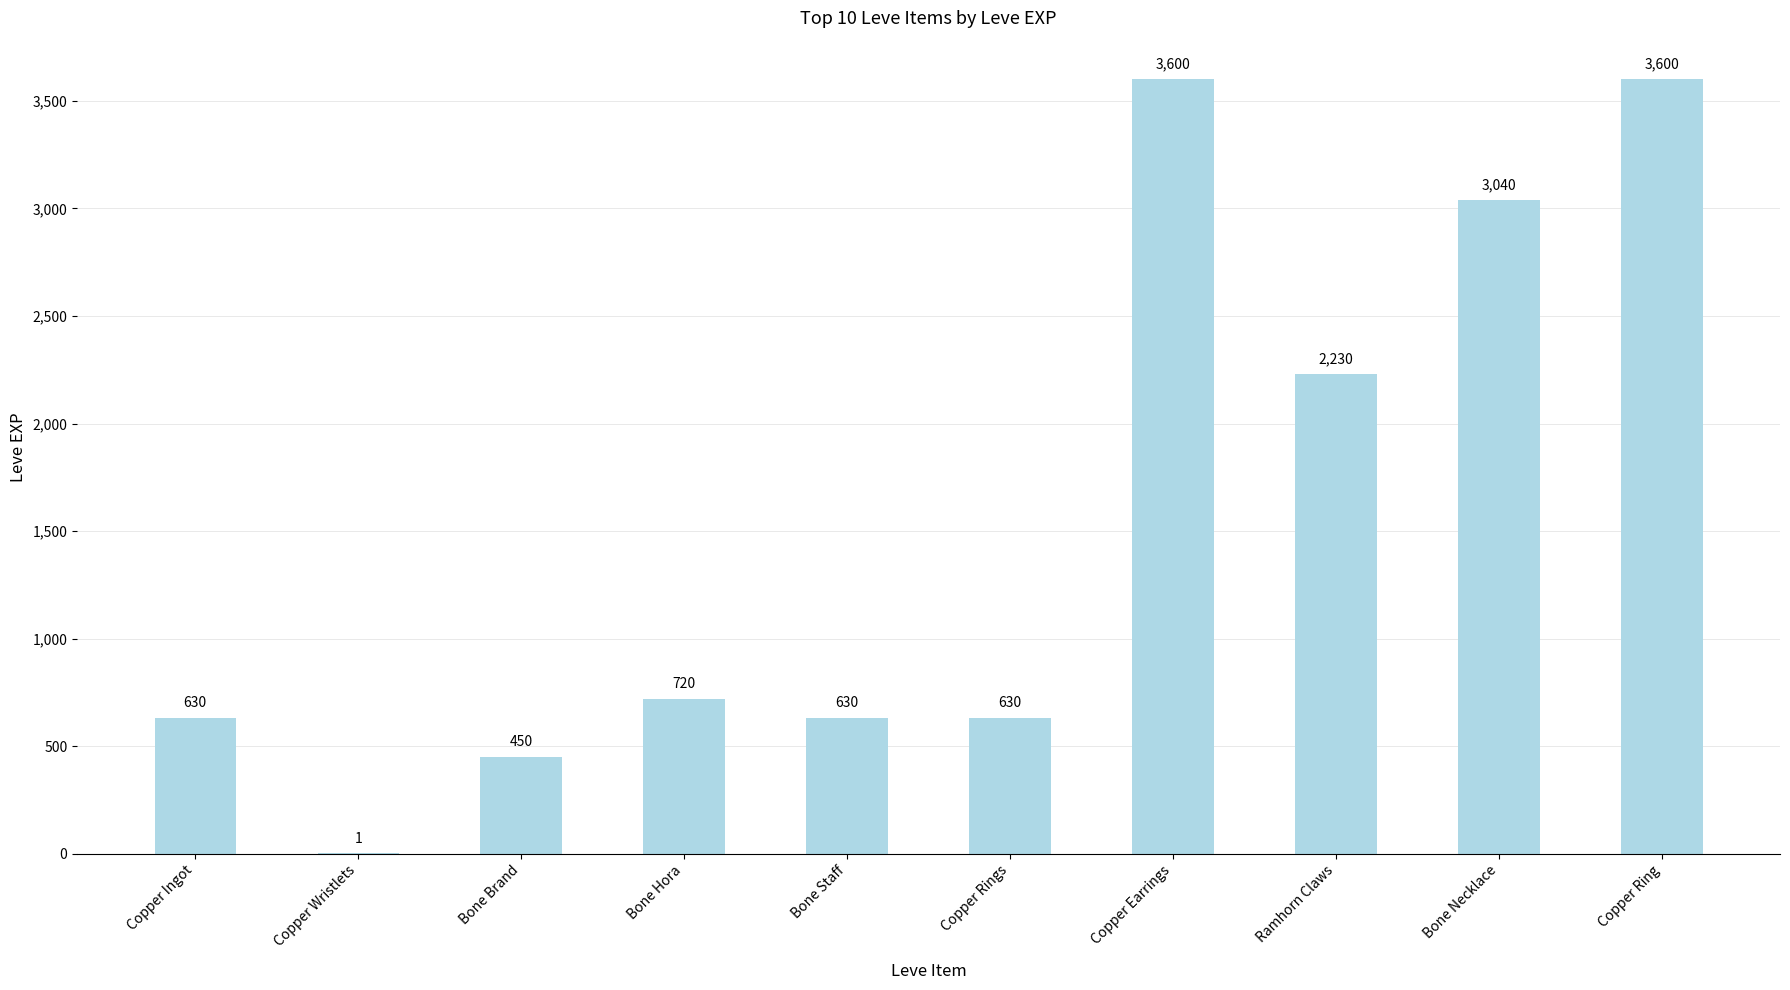

What is the average value?

1553